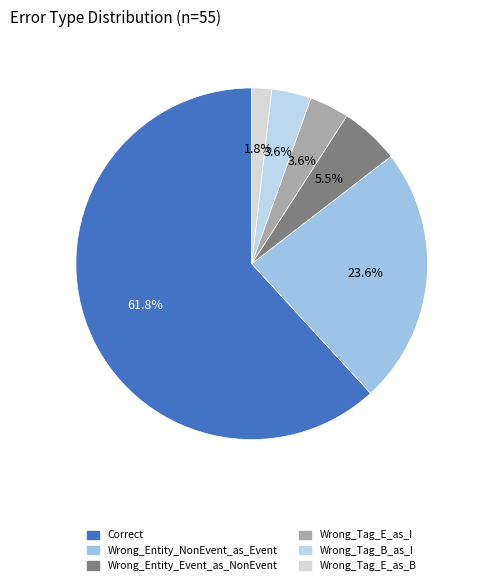

Is it true that Wrong_Entity_NonEvent_as_Event is 30% of the pie?

False